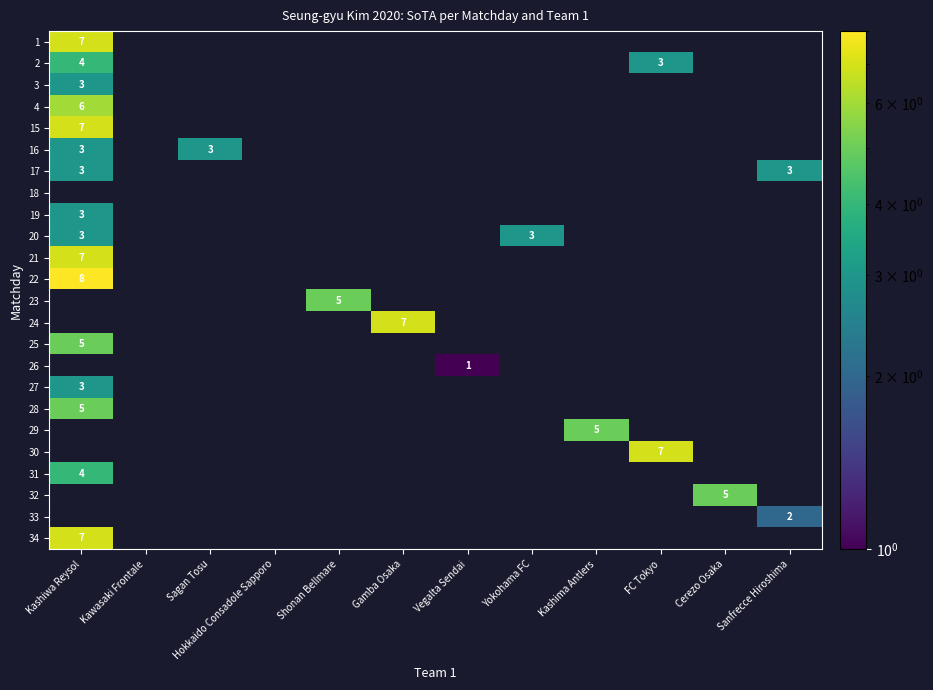

Is it true that 21 equals 2 at Kashiwa Reysol?

False